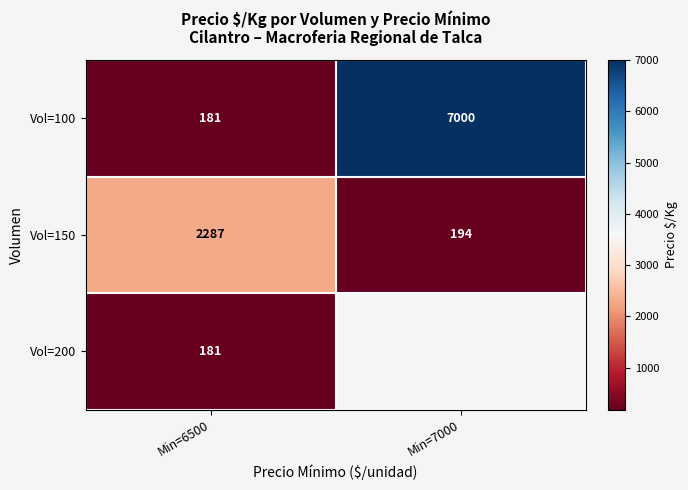

What is the minimum value for Vol=150?

194